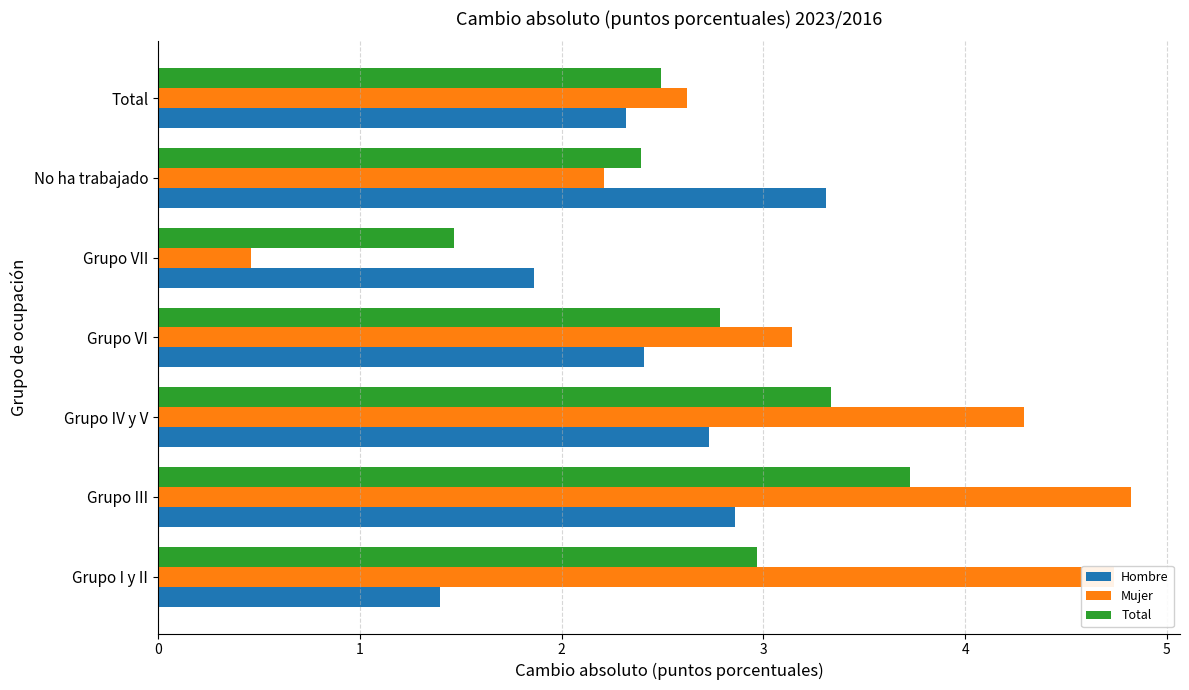

At Grupo VI, list the series in order from smallest to largest.

Hombre, Total, Mujer